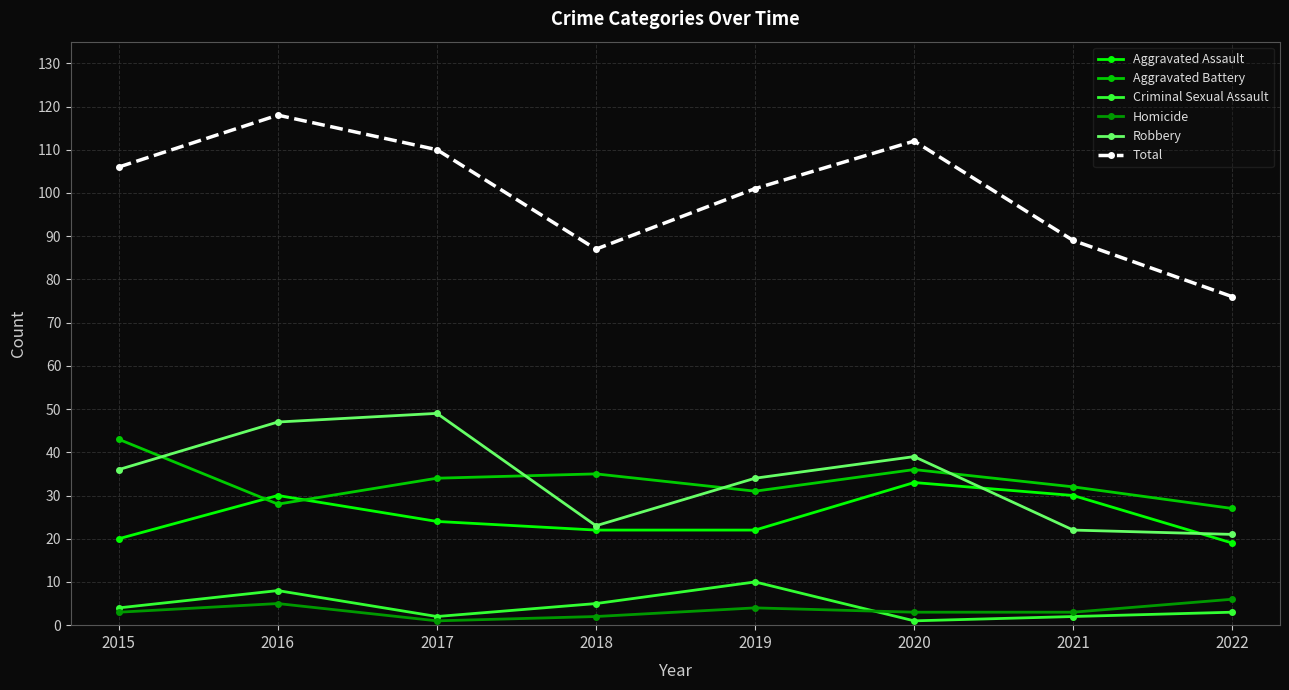

How many times do Aggravated Battery and Robbery cross each other?

4